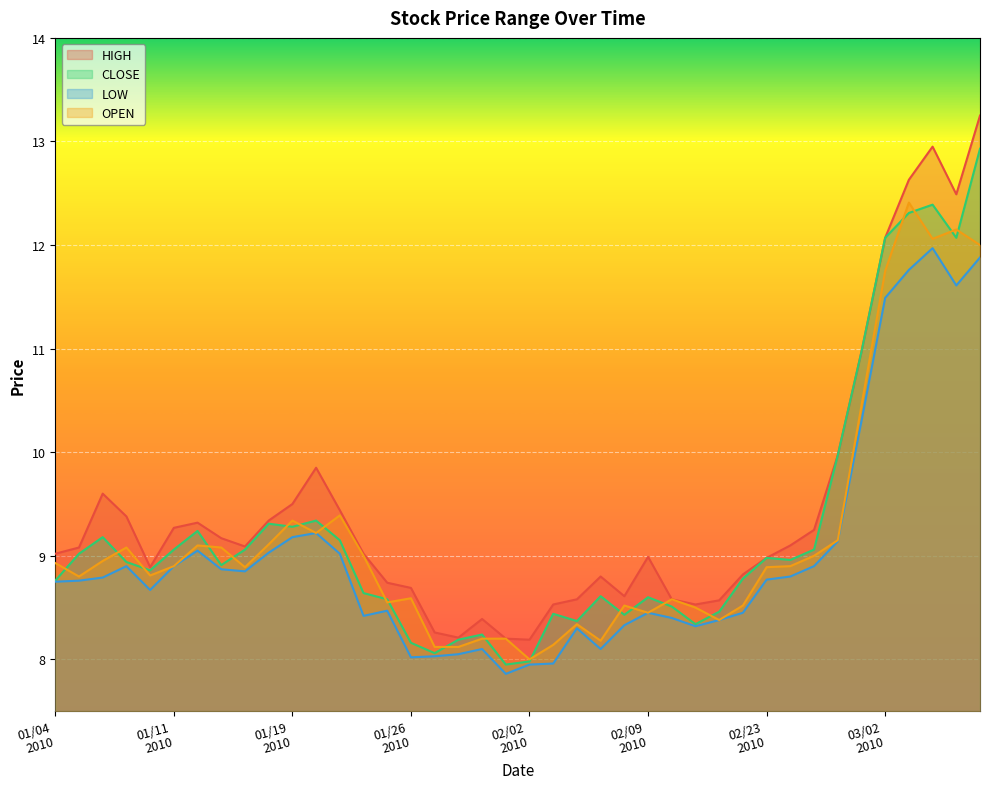

What is the value of the CLOSE point at the 22nd from the left?

8.4